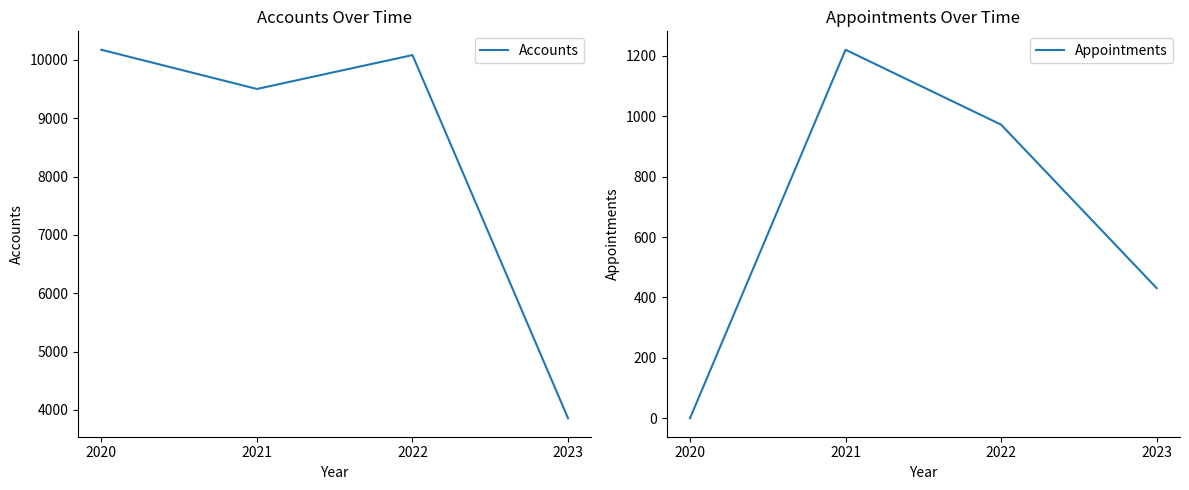

What is the sum of the Appointments values at 2022 and 2023?

1403